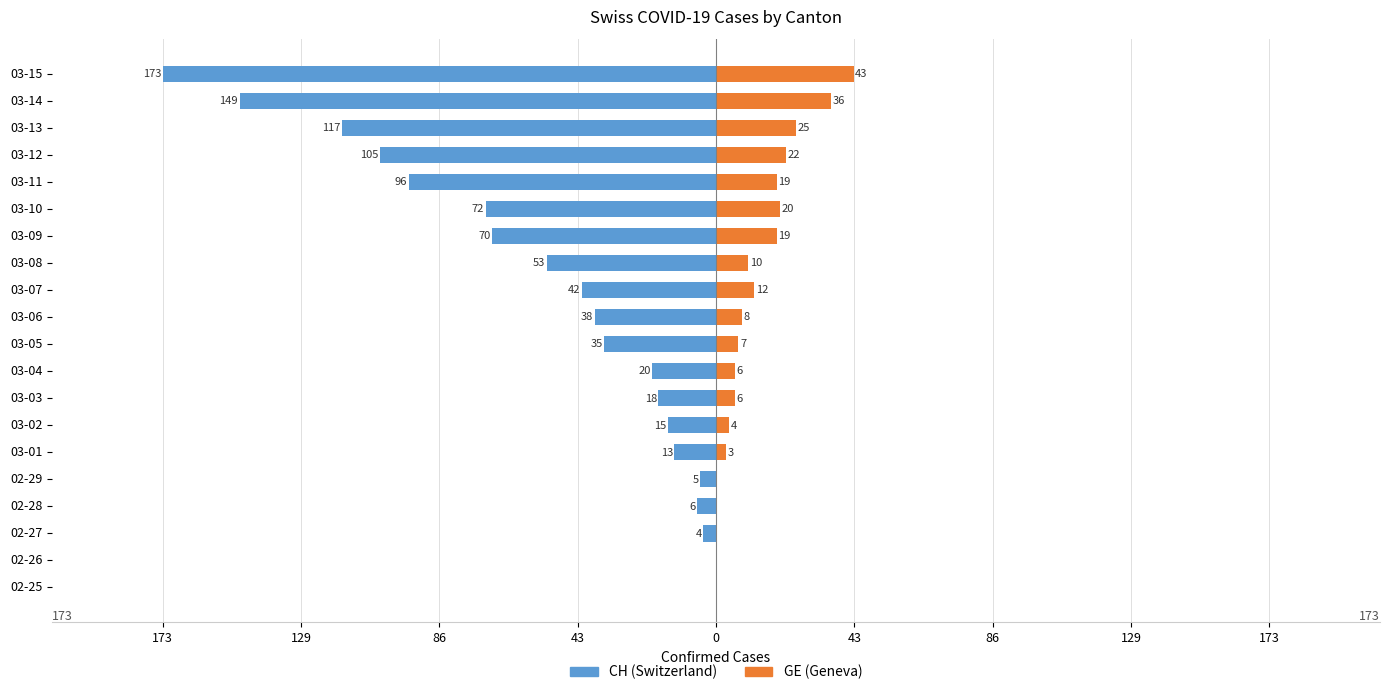

Which series has the widest spread of values?

CH (Switzerland)